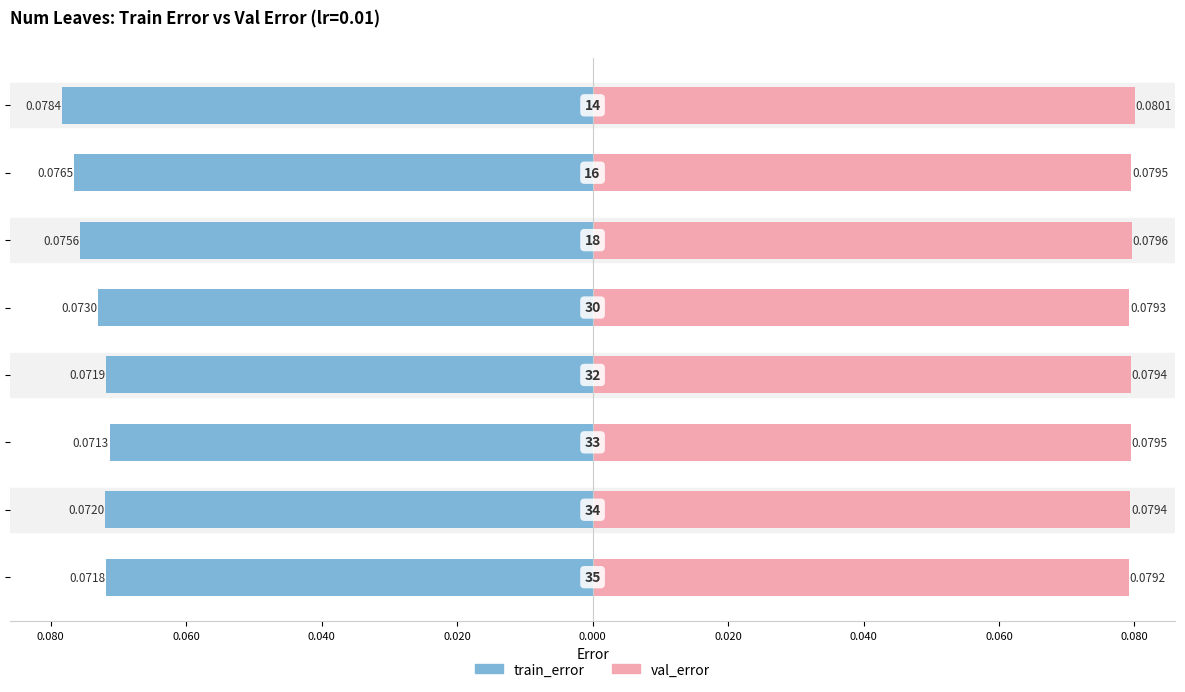

Which series has the largest total across all categories?

val_error